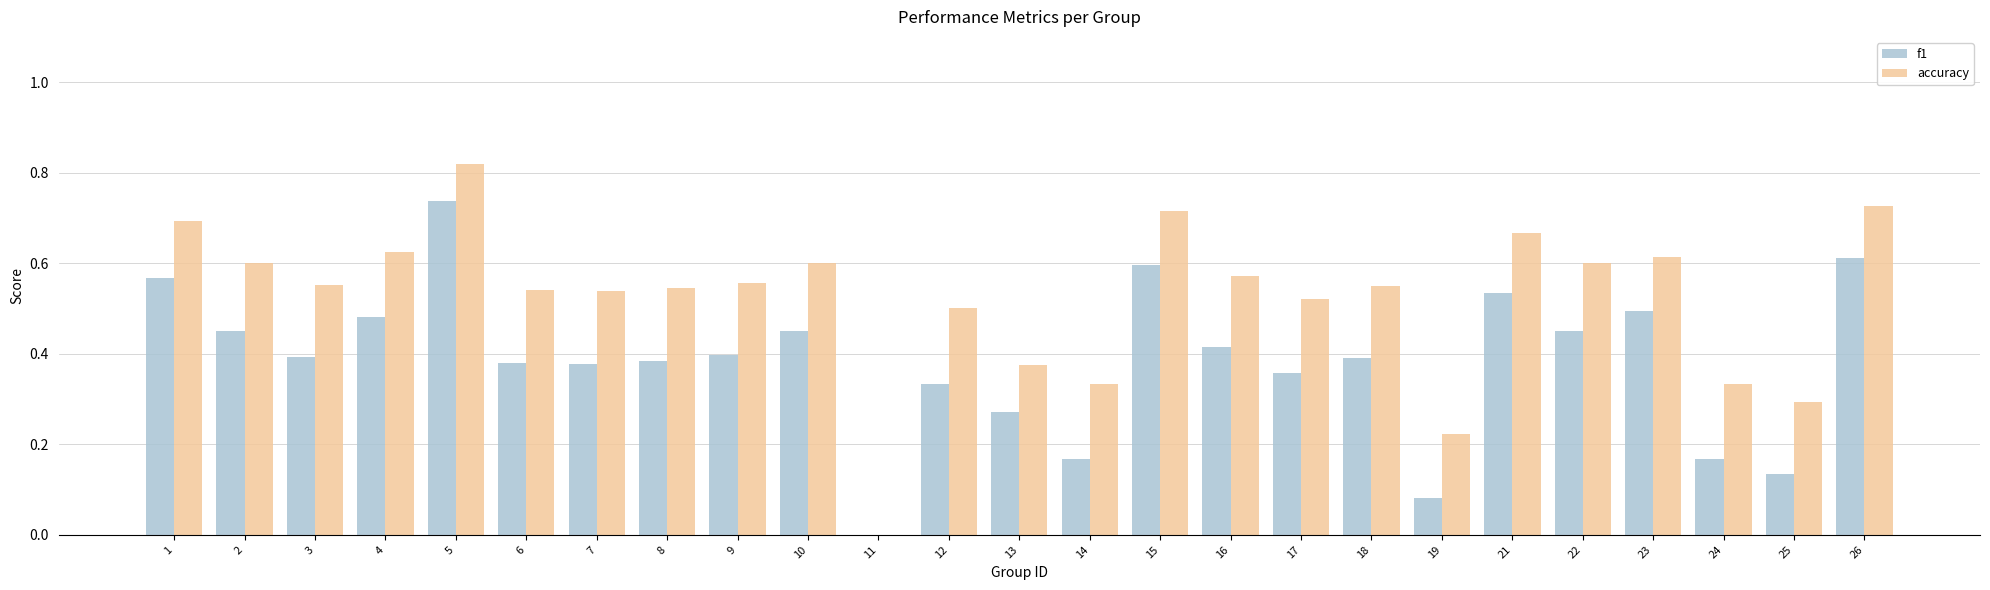

Are the bars grouped side by side (vs. stacked)?

Yes